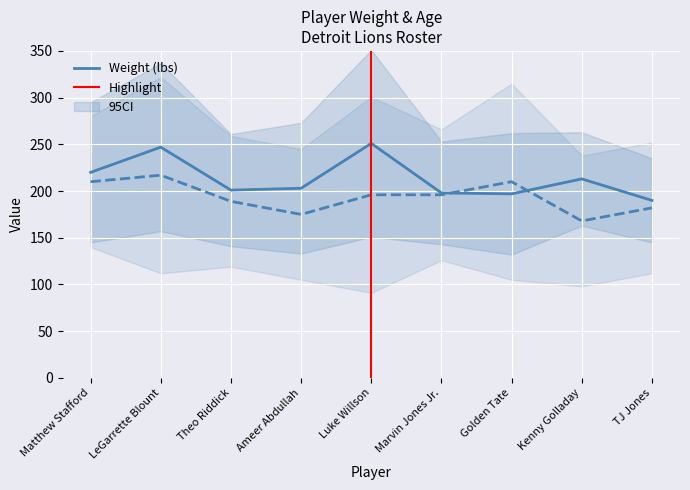

Which series has the largest total across all categories?

WT